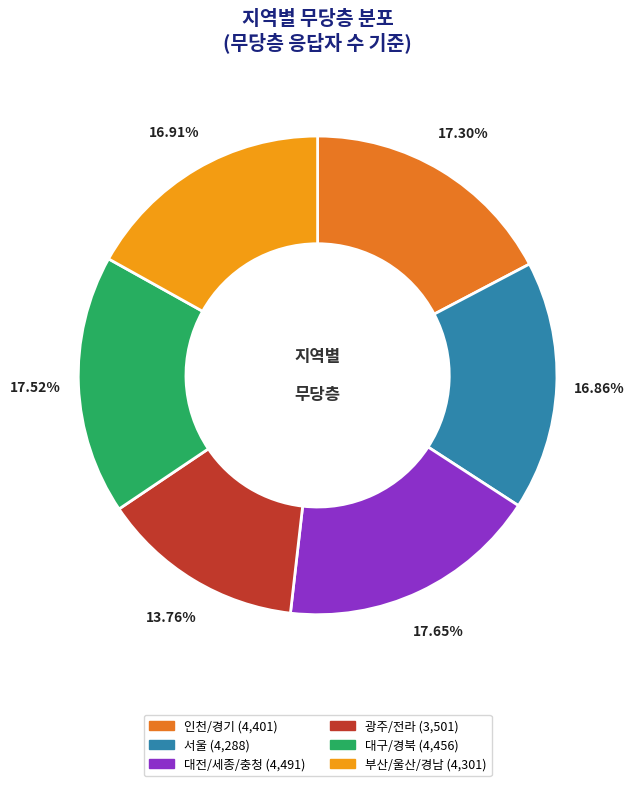

To the nearest percent, what portion does 대구/경북 represent?

18%